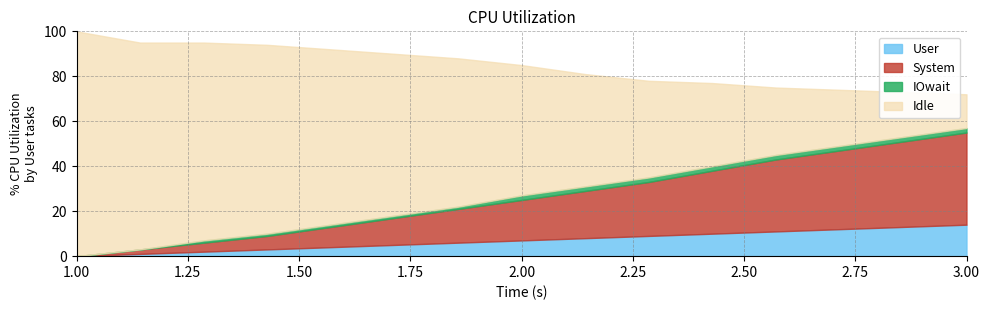

List the series in order of their peak value, highest first.

Idle, System, User, IOwait